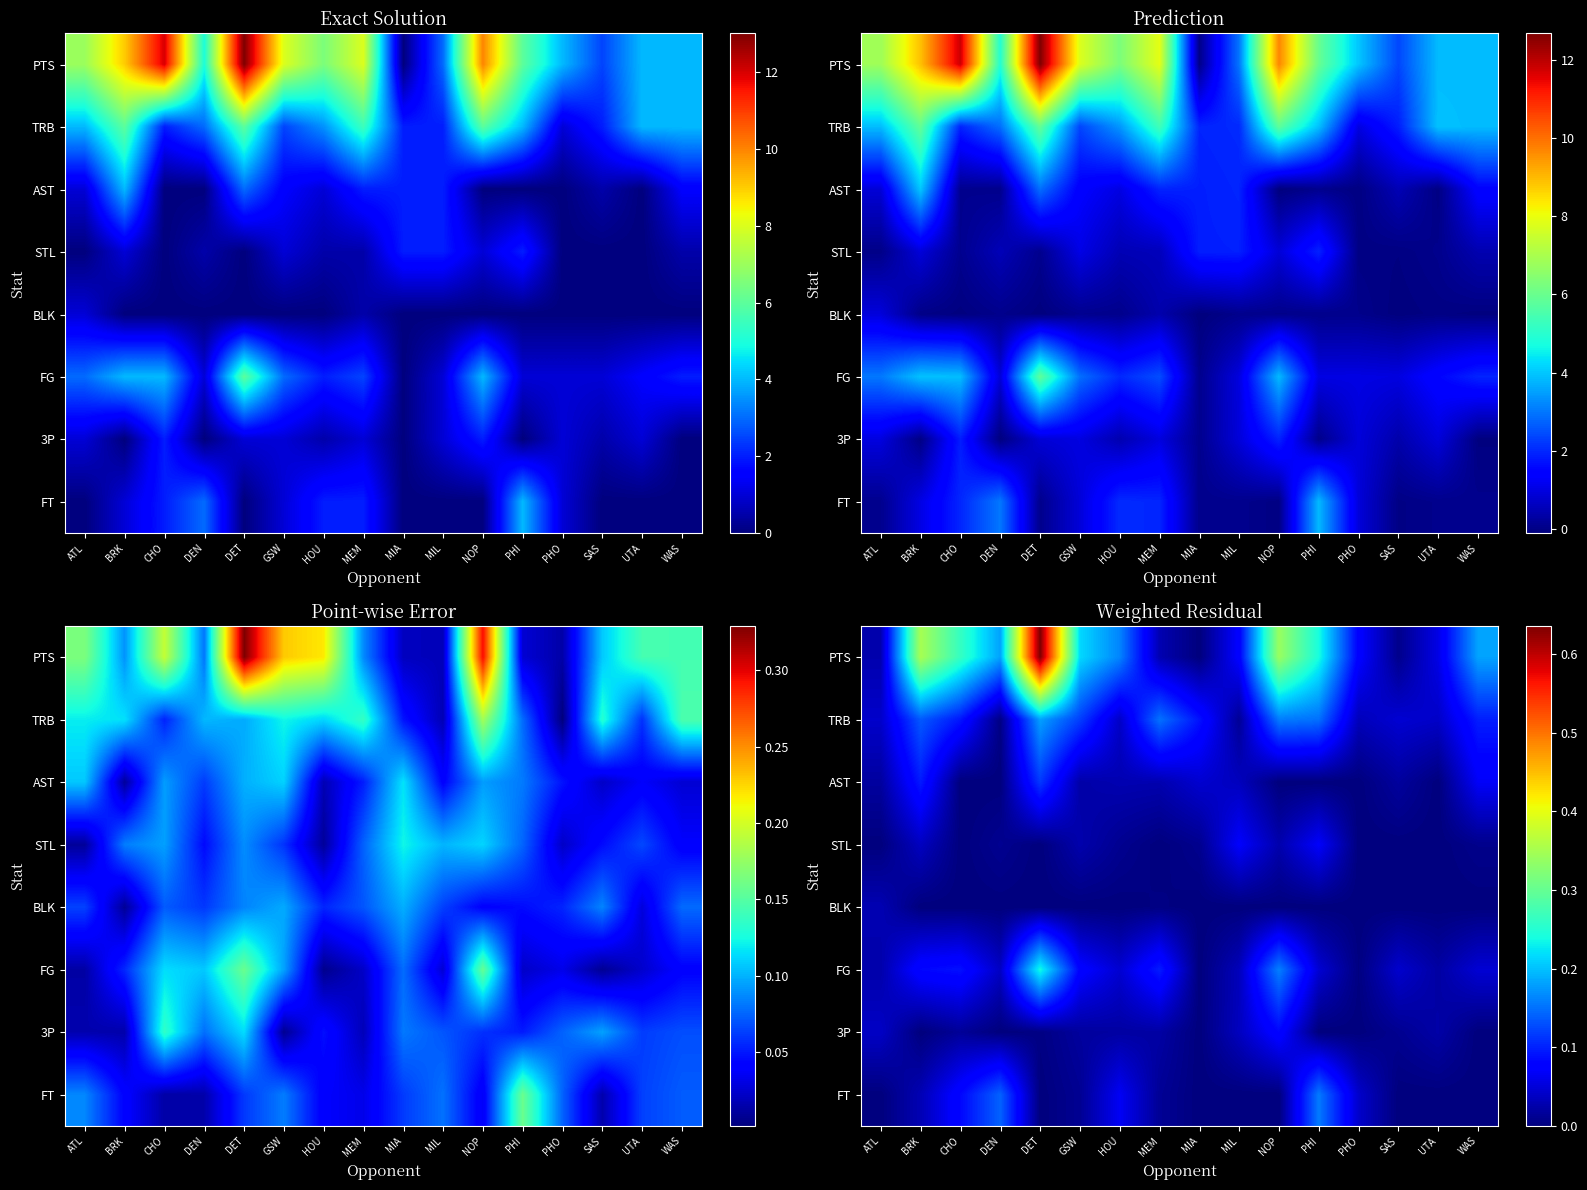

True or false: BLK has a value of 0.0 at NOP.

True